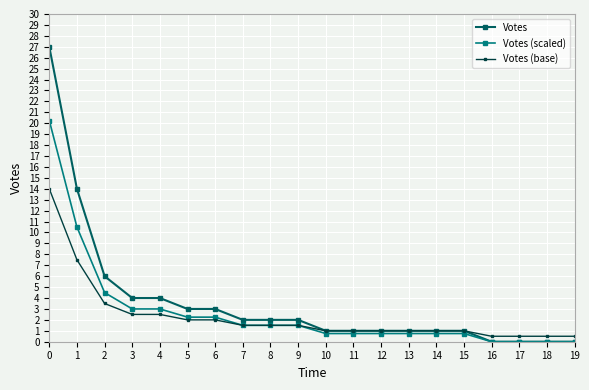

Rank the series by their maximum value, from lowest to highest.

Votes (base), Votes (scaled), Votes